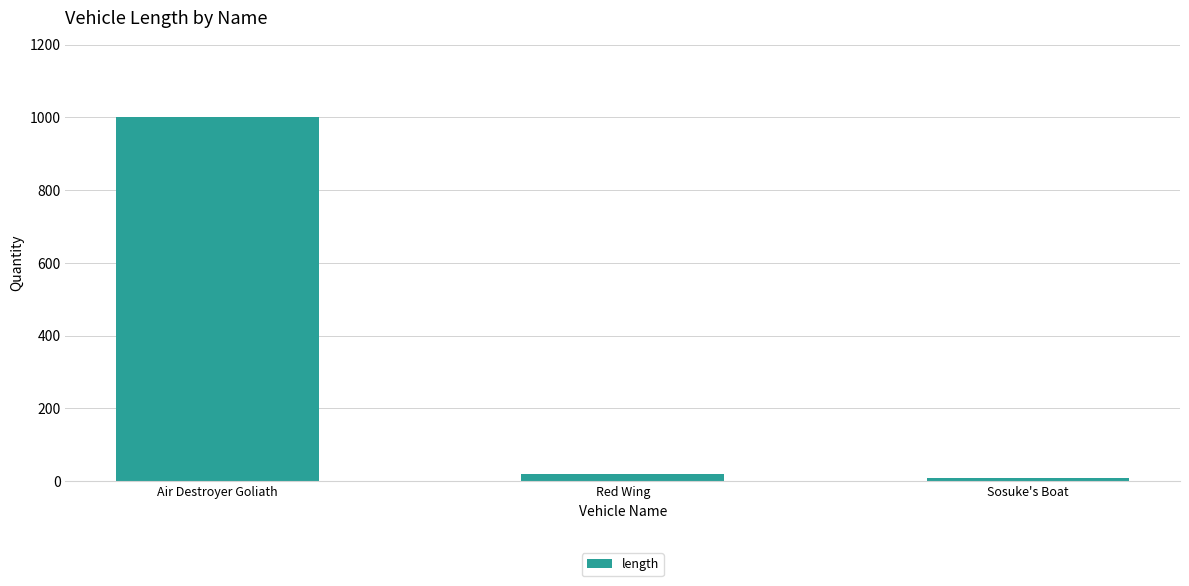

Reading left to right, what are all the values shown in this chart?

Air Destroyer Goliath=1000	Red Wing=20	Sosuke's Boat=10